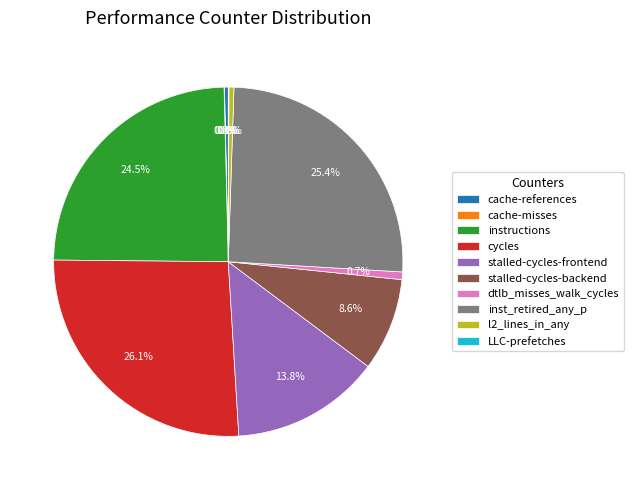

Does any single category account for the majority?

No